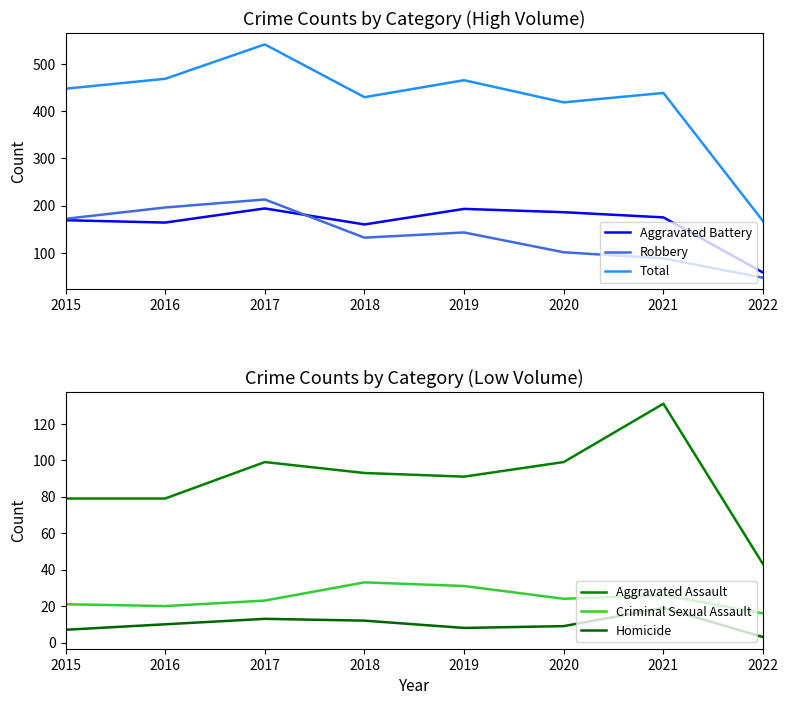

Rank the series at 2018 from highest to lowest value.

Total, Aggravated Battery, Robbery, Aggravated Assault, Criminal Sexual Assault, Homicide